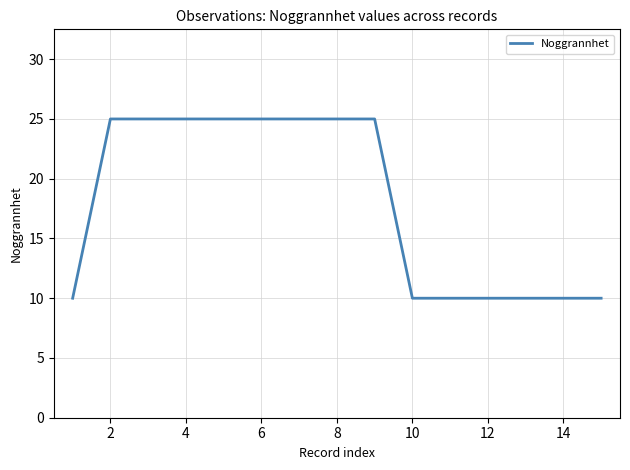

What is the smallest value displayed?

10